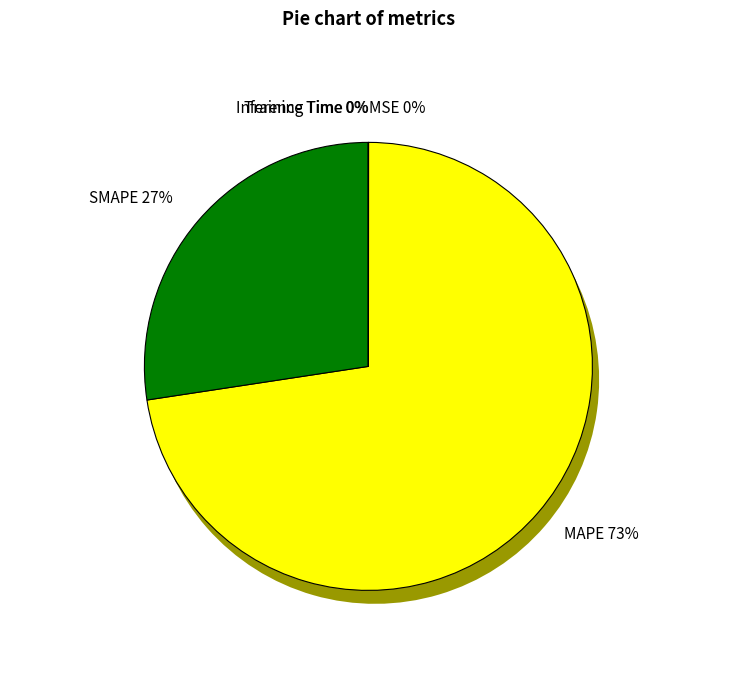

Is it true that SMAPE is 27% of the pie?

True